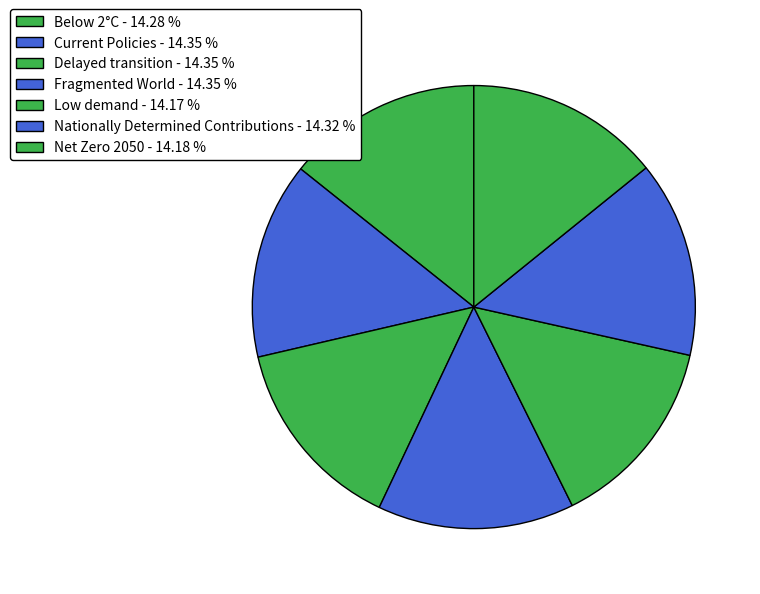

Do Nationally Determined Contributions and Below 2°C together represent more than half of the pie?

No